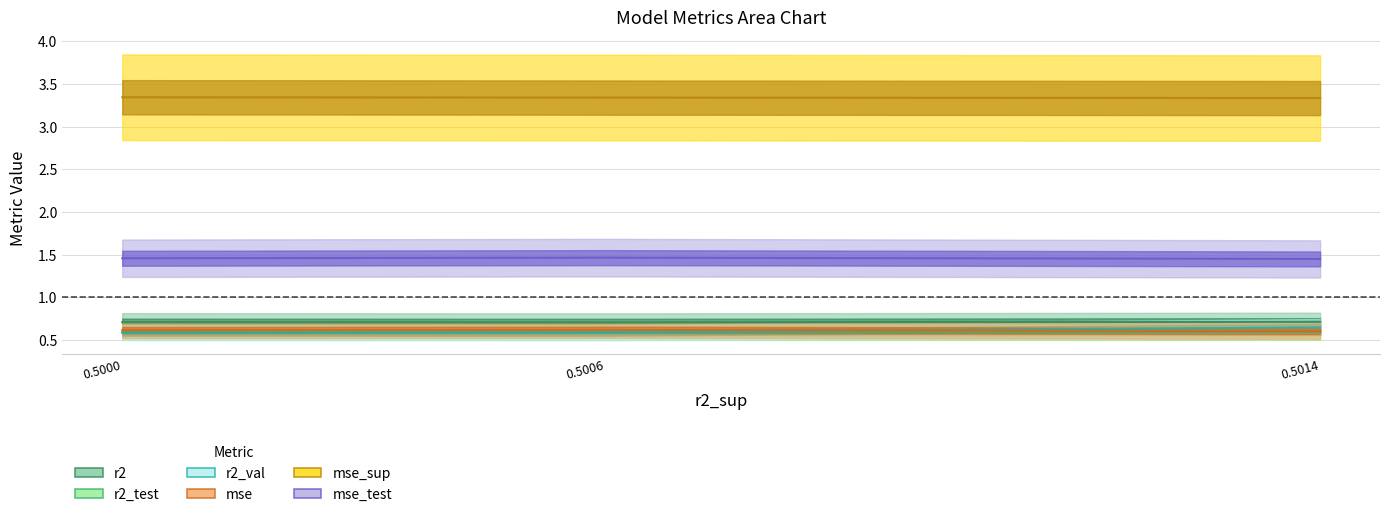

Reading right to left, extract all data points from this chart.

r2: 0.7	0.7	0.7
r2_test: 0.6	0.6	0.6
r2_val: 0.6	0.6	0.6
mse: 0.6	0.6	0.6
mse_sup: 3.3	3.3	3.3
mse_test: 1.5	1.5	1.5